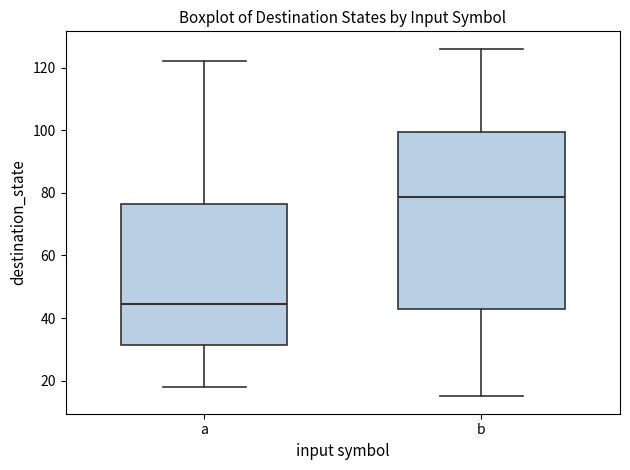

Where does the median line of the box for a sit on the y-axis? The values are not printed on the chart, so give them approximately, as read against the axis.

44